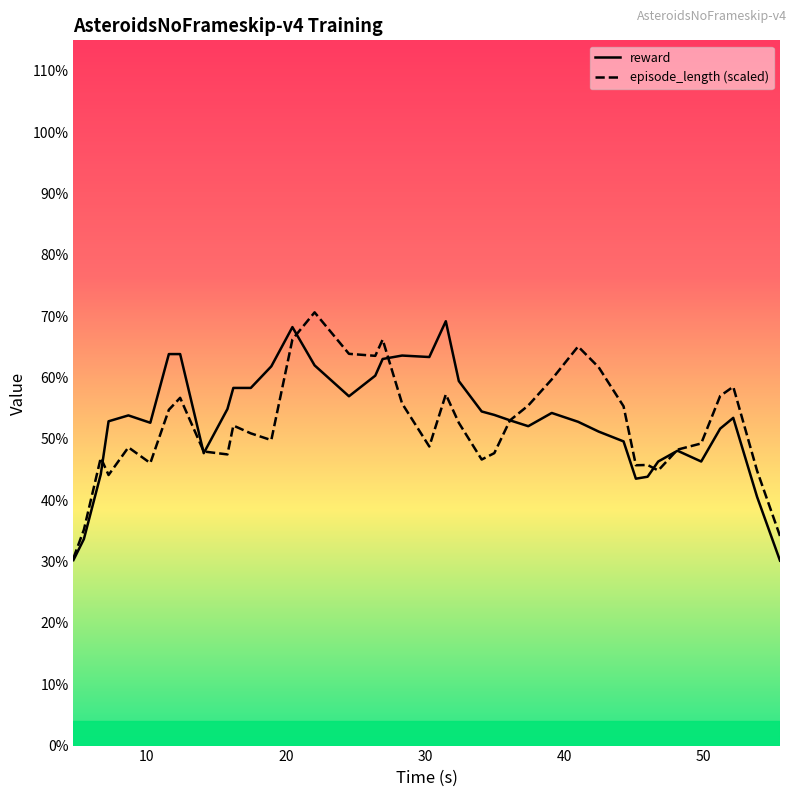

Is this an area chart (filled region under the line)?

Yes